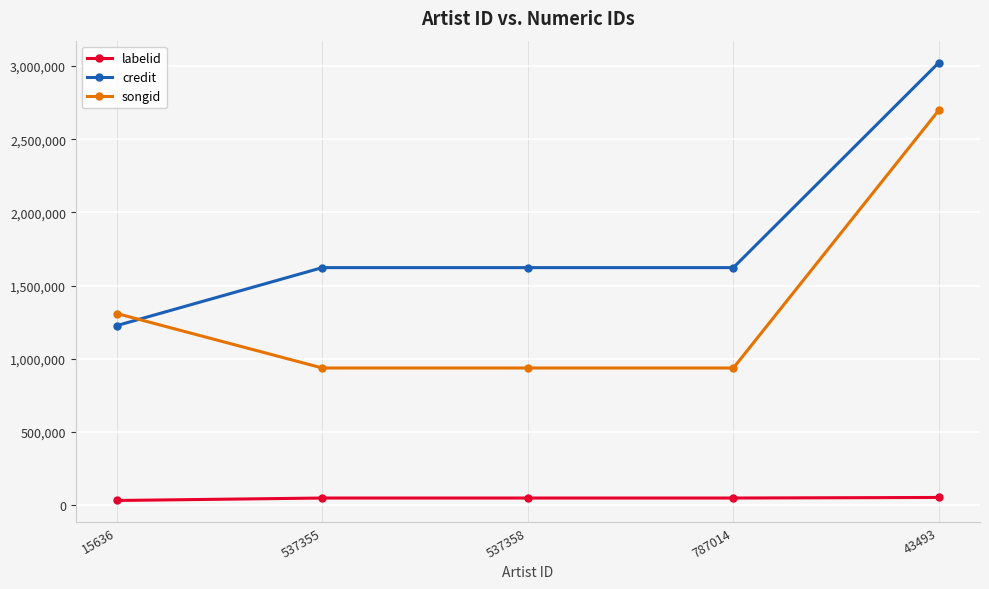

At 43493, list the series in order from largest to smallest.

credit, songid, labelid